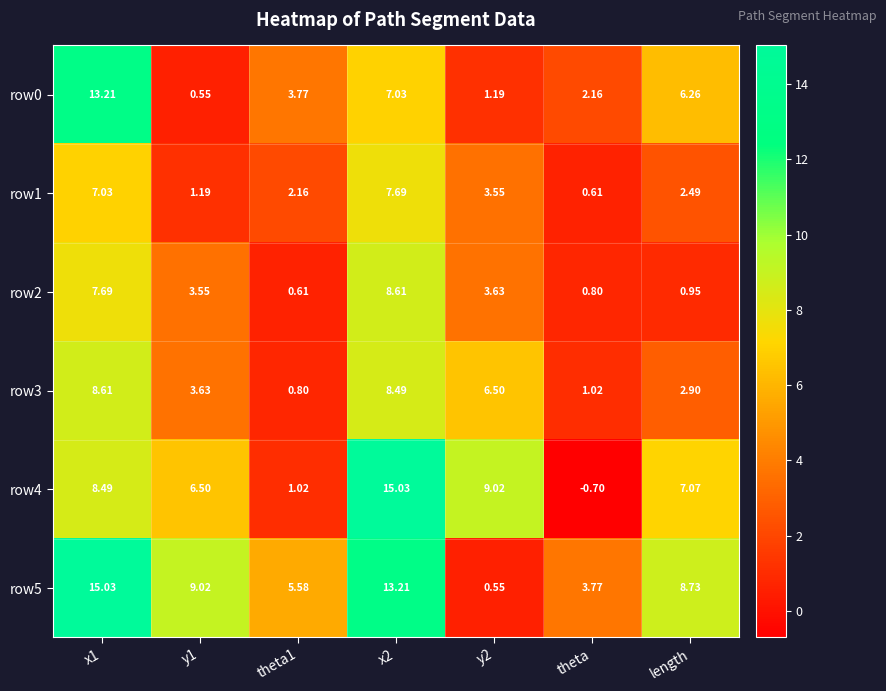

At x2, list the series in order from smallest to largest.

row0, row1, row3, row2, row5, row4